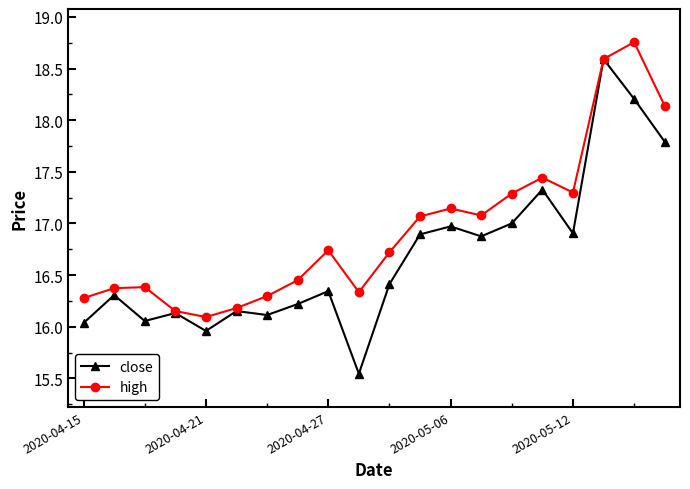

Does the chart have visible grid lines?

No